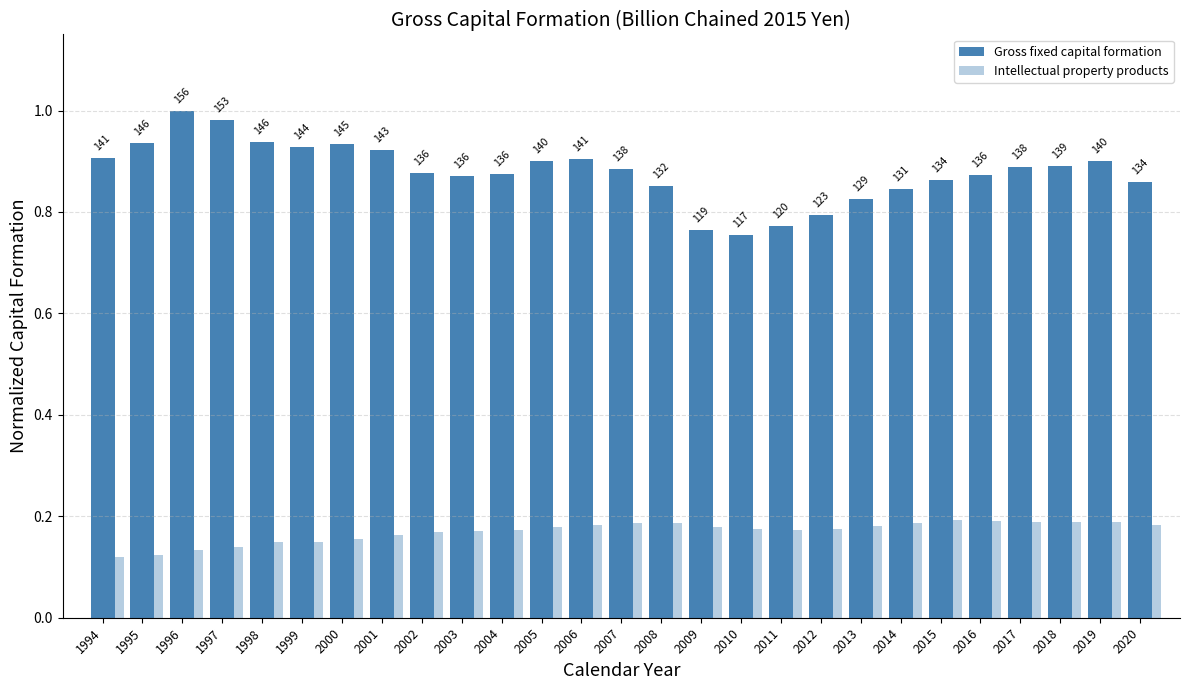

How many groups of bars are there?

27